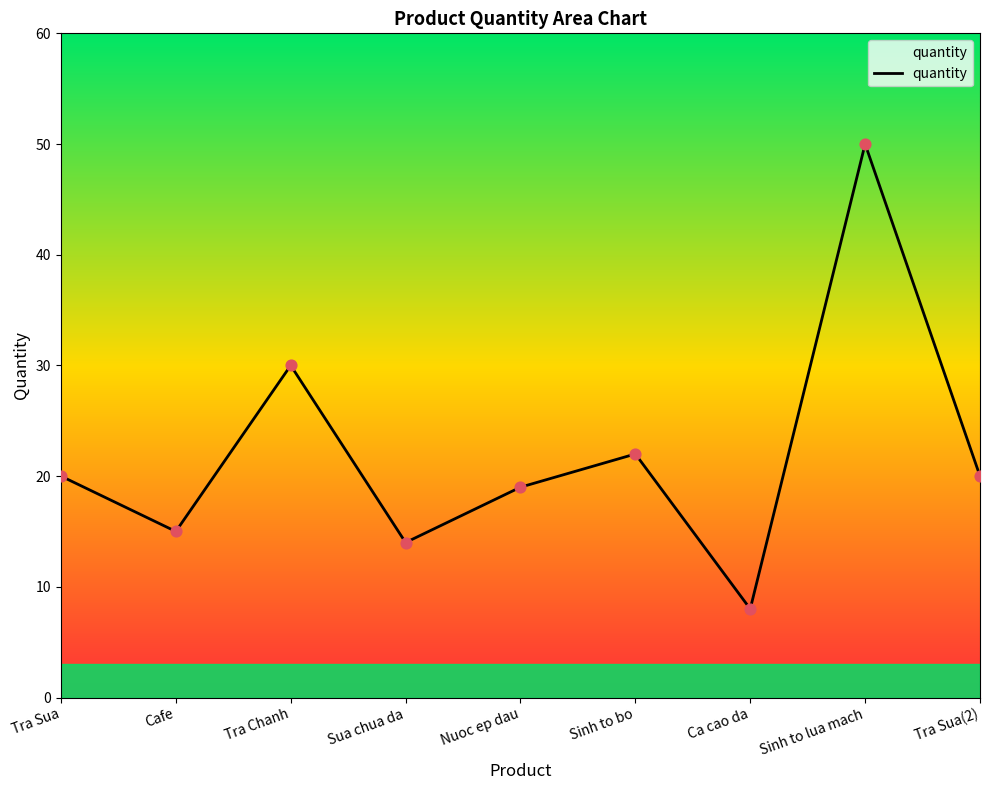

What is the change in value from Tra Sua to Ca cao da?

-12